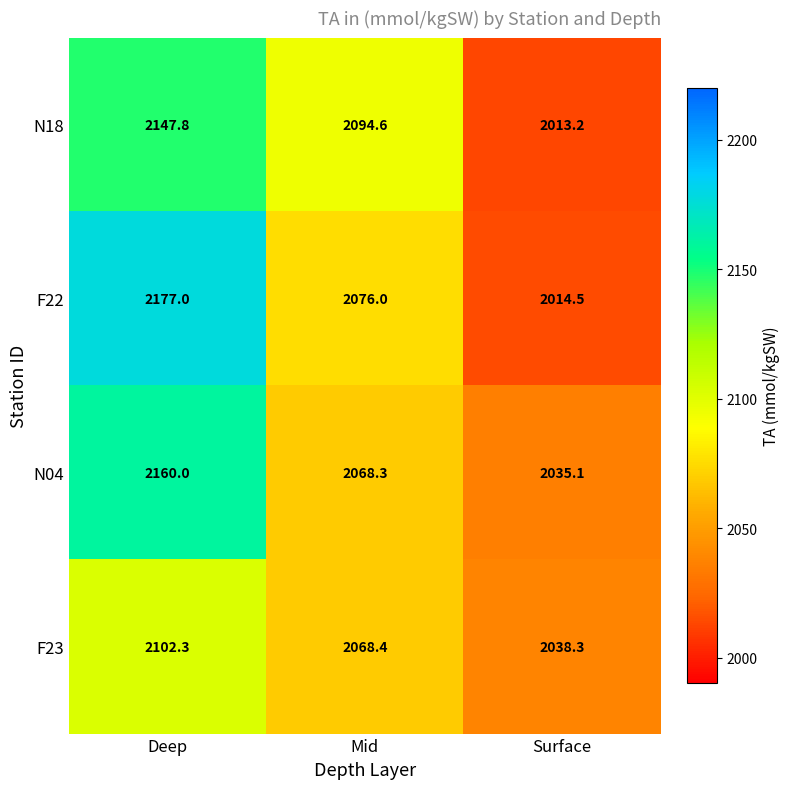

At which category is the sum across all series the highest?

Deep